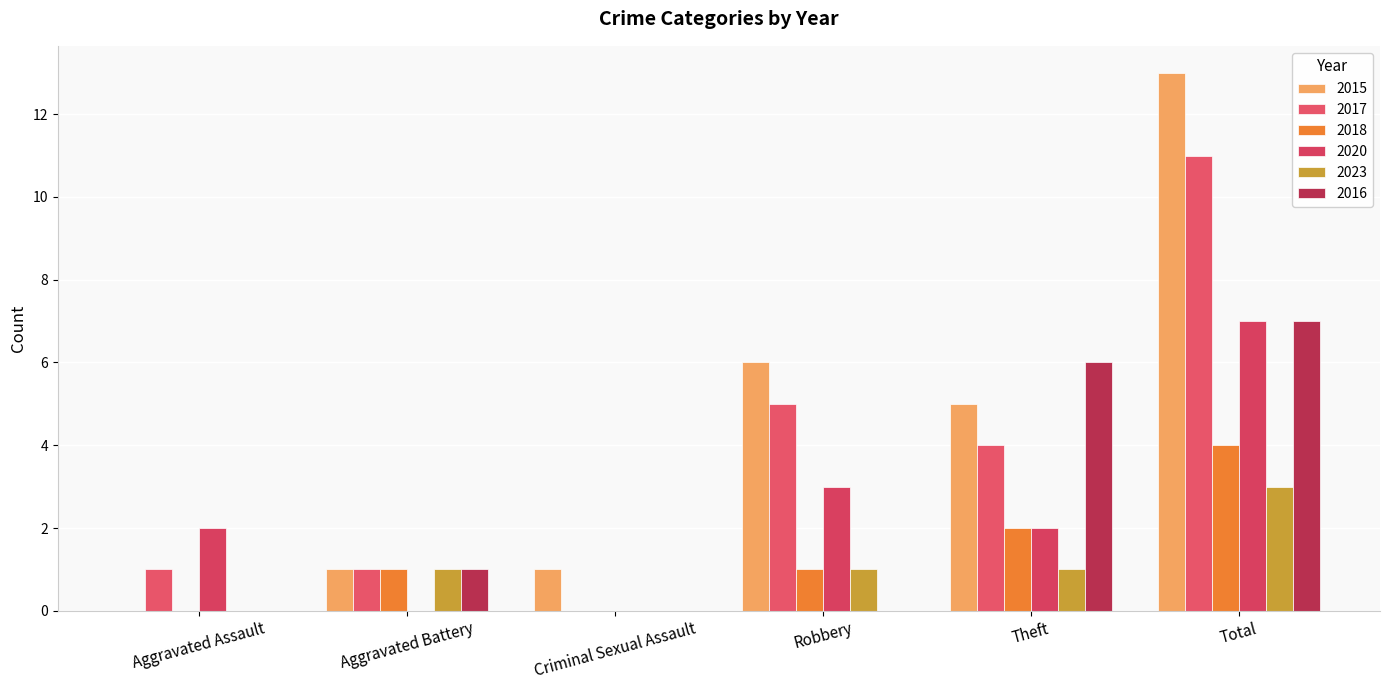

How many 2020 values are between 0 and 3?

5